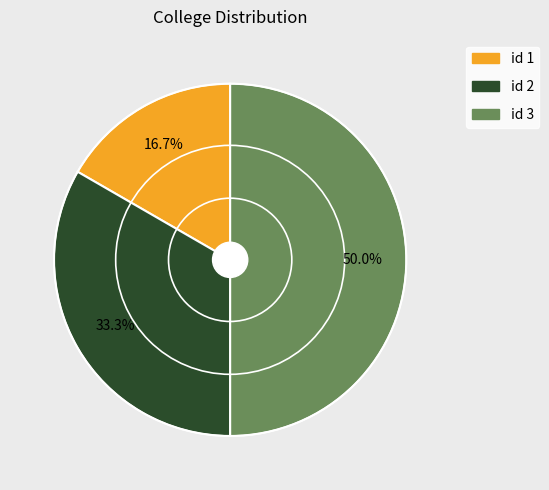

Count the number of slices in the pie.

3